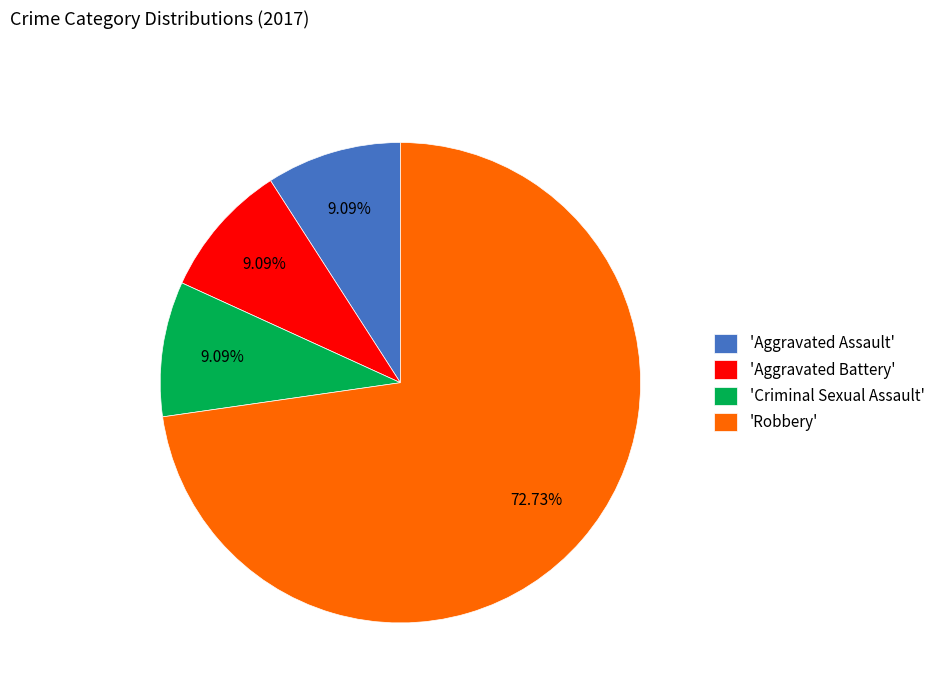

Do 'Criminal Sexual Assault' and 'Aggravated Battery' together represent more than half of the pie?

No